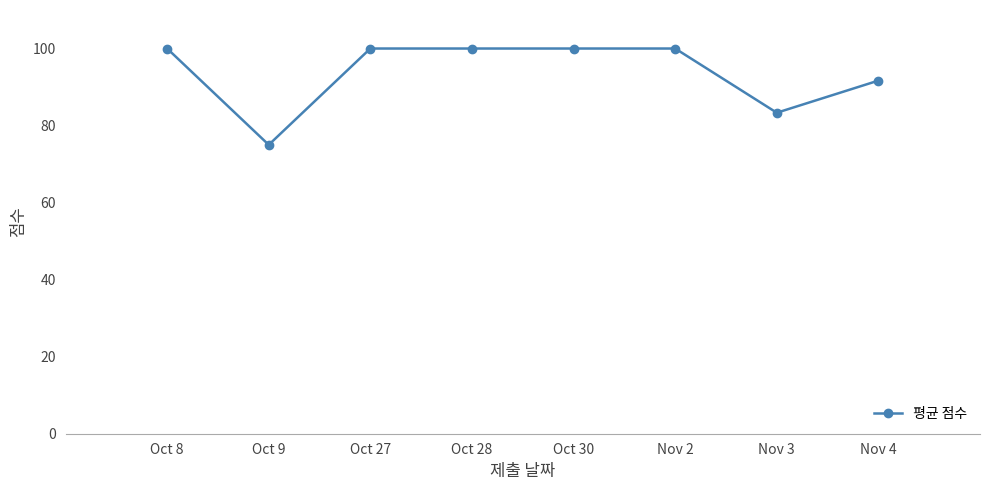

Where is the data nearest to the value 87?

Nov 3